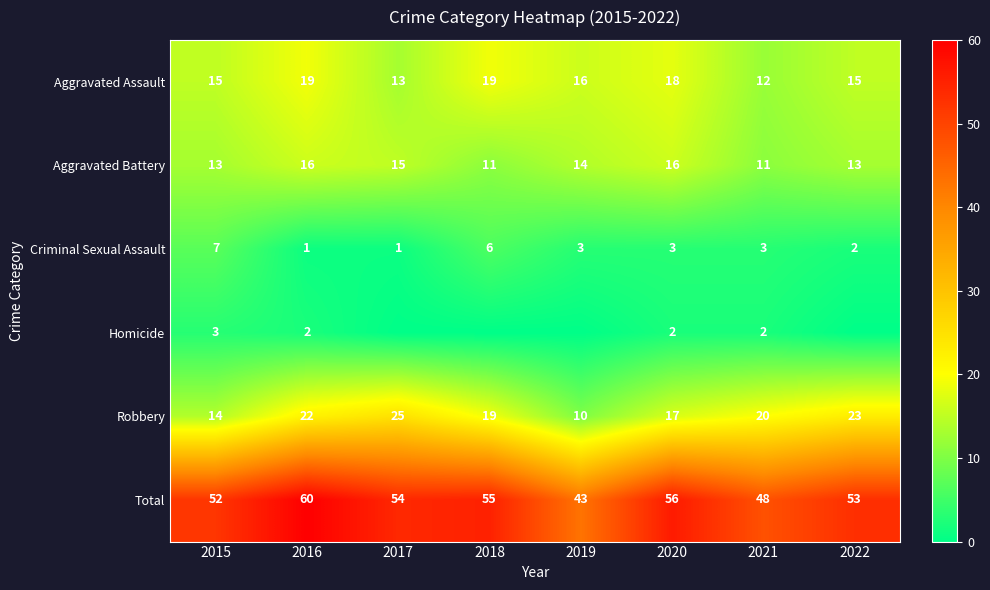

What is the difference between the maximum and minimum values in the Criminal Sexual Assault series?

6